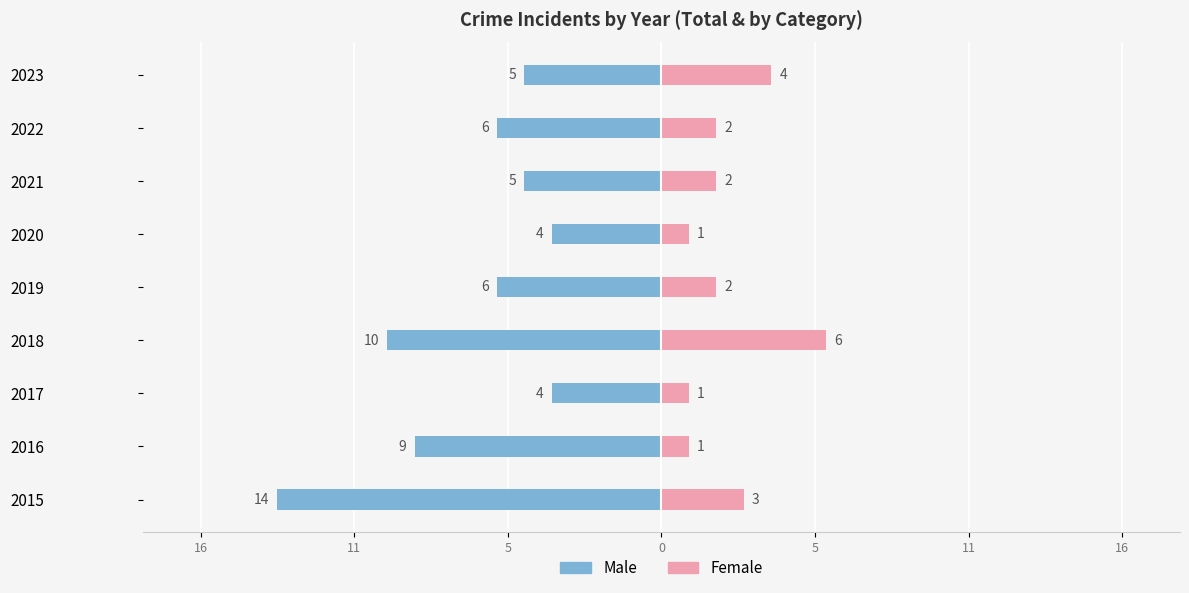

Reading left to right, list all the values displayed in this chart.

Male: -14	-9	-4	-10	-6	-4	-5	-6	-5
Female: 3	1	1	6	2	1	2	2	4